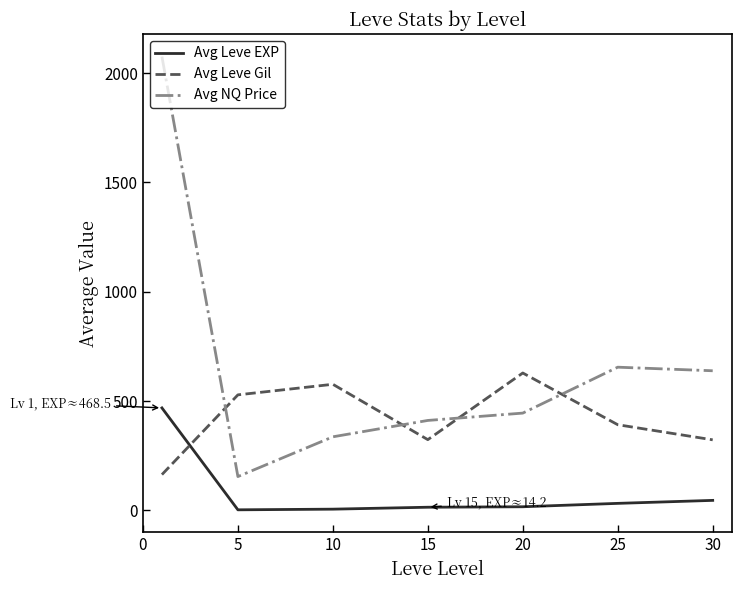

What is the difference between the second highest and minimum values in the Avg Leve Gil series?

413.2